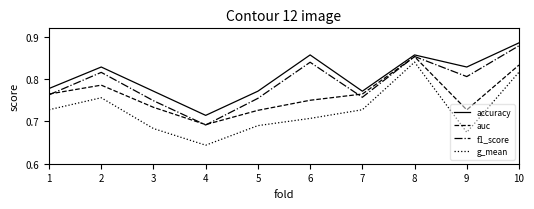

At how many categories does at least one series exceed 0?

10